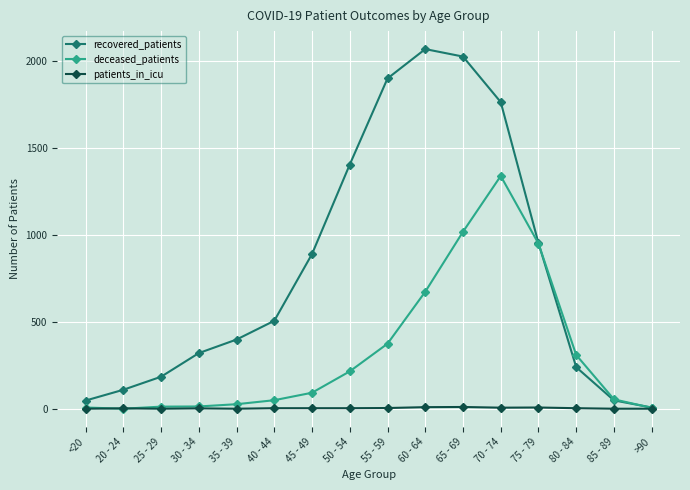

What are all the series names shown in the legend?

recovered_patients, deceased_patients, patients_in_icu